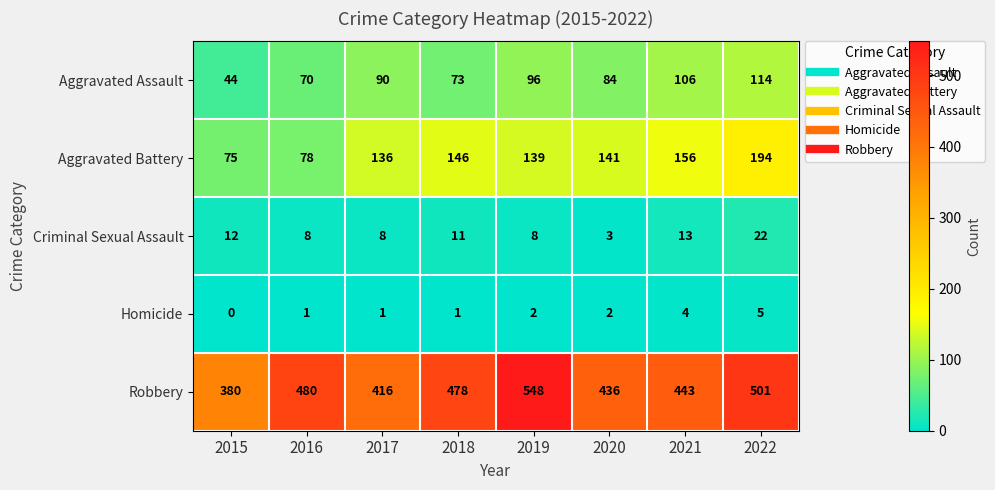

Count the number of data series in this chart.

5